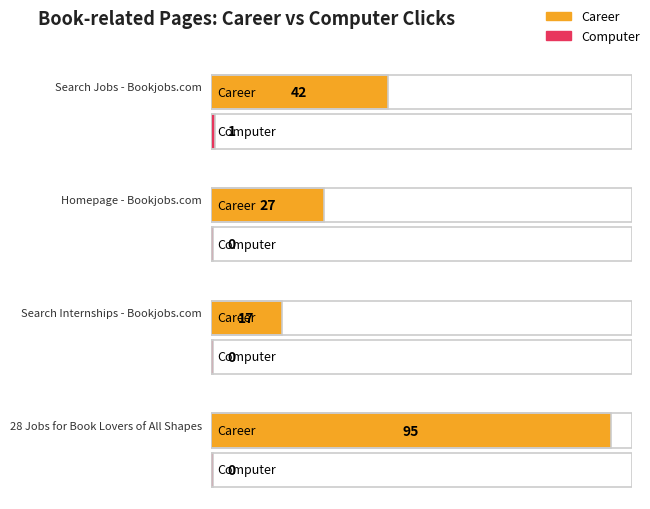

Count the number of data series in this chart.

2